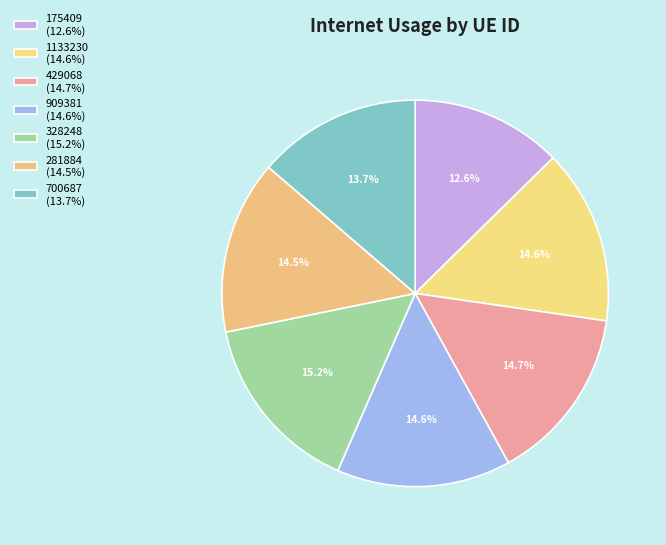

The 328248 slice represents 28% of the pie. True or false?

False